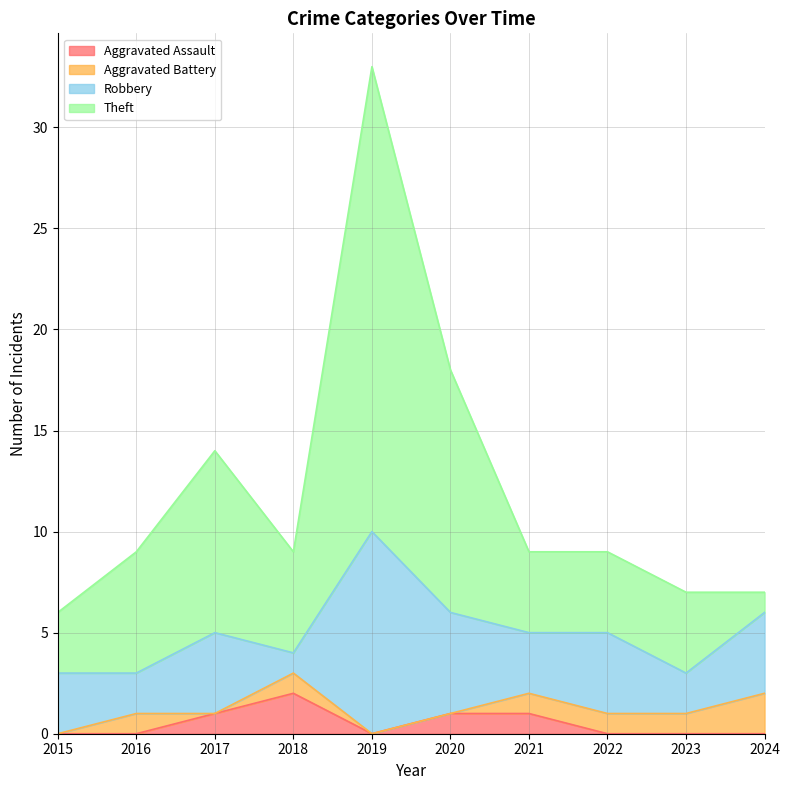

At which label is Theft closest to 19?

2020